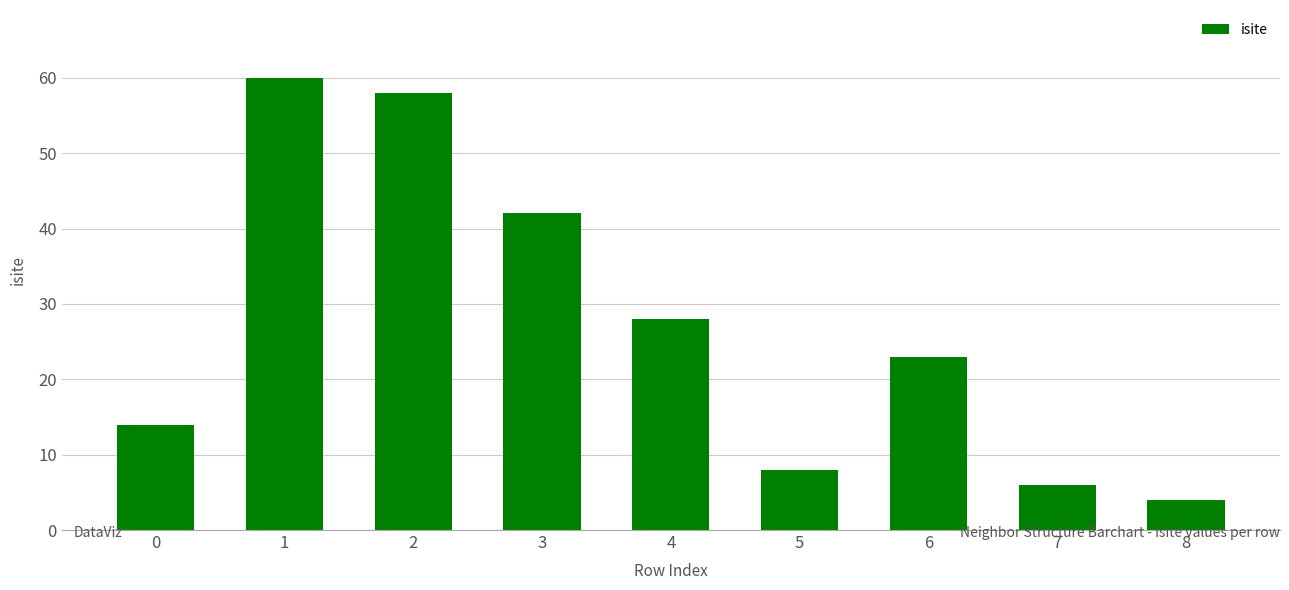

How many values are below 23?

4